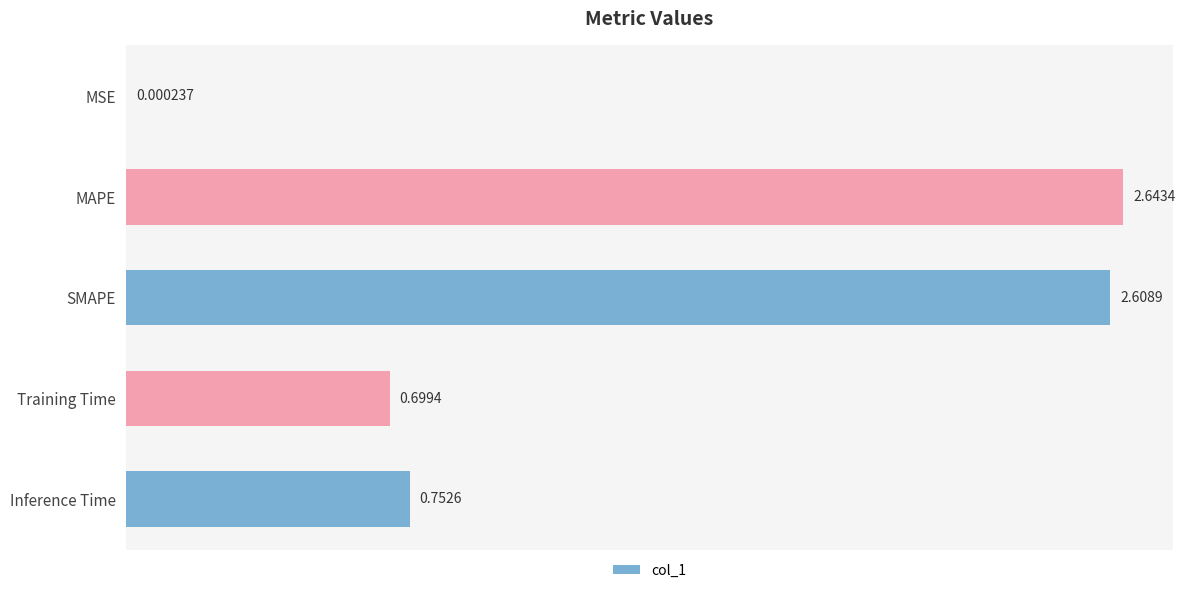

Which has a higher value, Inference Time or MSE?

Inference Time